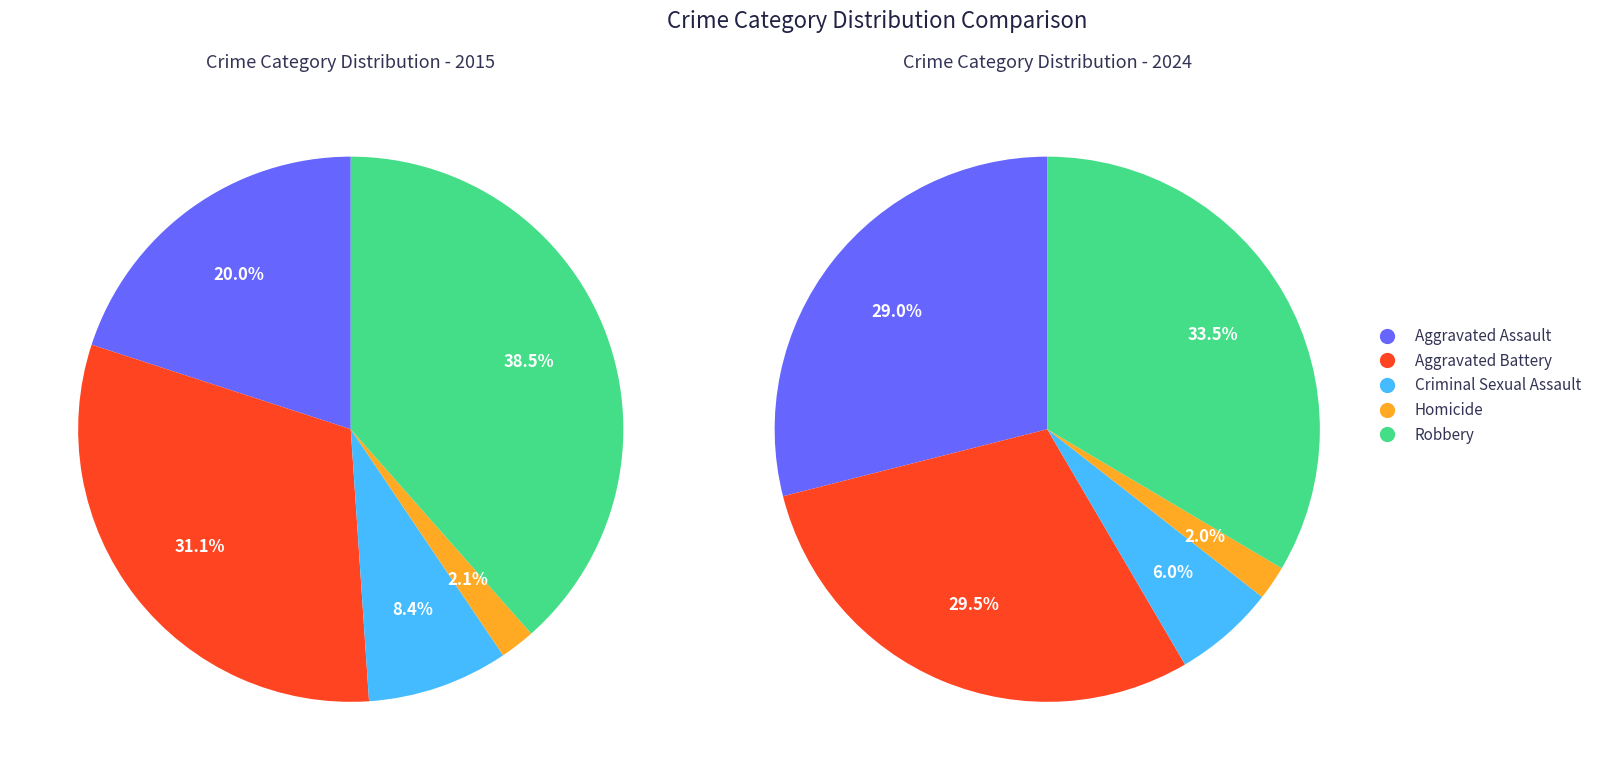

How many slices are in this pie chart?

5